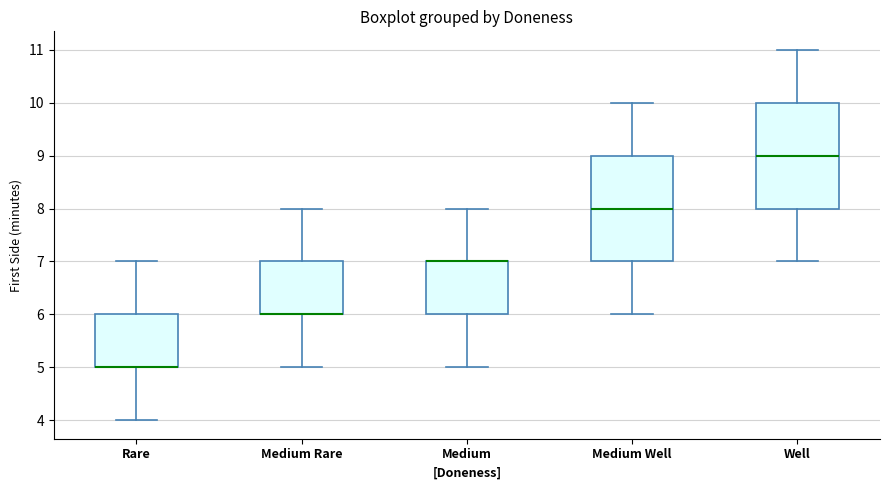

Reading left to right, transcribe this box plot: for each box, give where its median line is, the range the box spans, and where its two whiskers end, as read against the y-axis. The values are not printed on the chart, so give them approximately, as read against the axis.

Rare: median 5 (drawn on the box's lower edge), box 5 to 6, whiskers 4 to 7
Medium Rare: median 6 (drawn on the box's lower edge), box 6 to 7, whiskers 5 to 8
Medium: median 7 (drawn on the box's upper edge), box 6 to 7, whiskers 5 to 8
Medium Well: median 8, box 7 to 9, whiskers 6 to 10
Well: median 9, box 8 to 10, whiskers 7 to 11